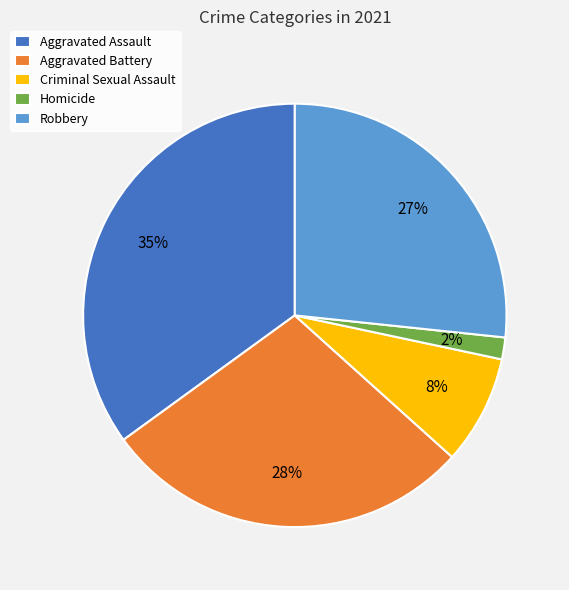

Which has a higher value, Aggravated Battery or Criminal Sexual Assault?

Aggravated Battery